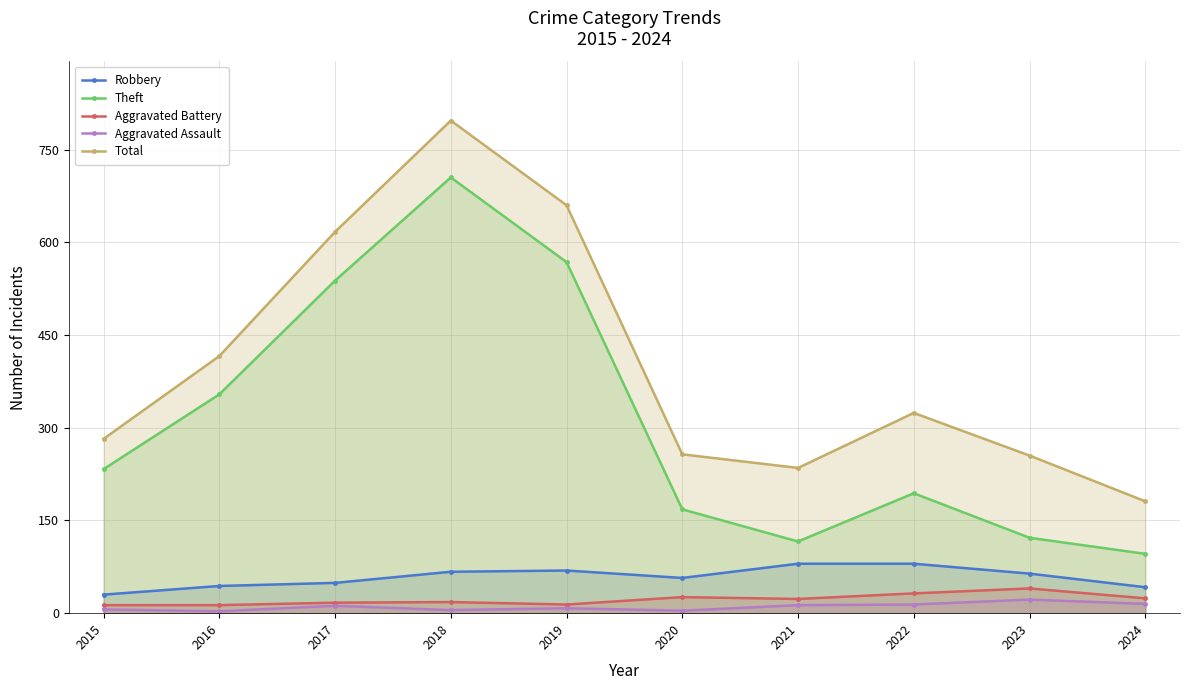

Does the chart display data point markers on the line(s)?

Yes